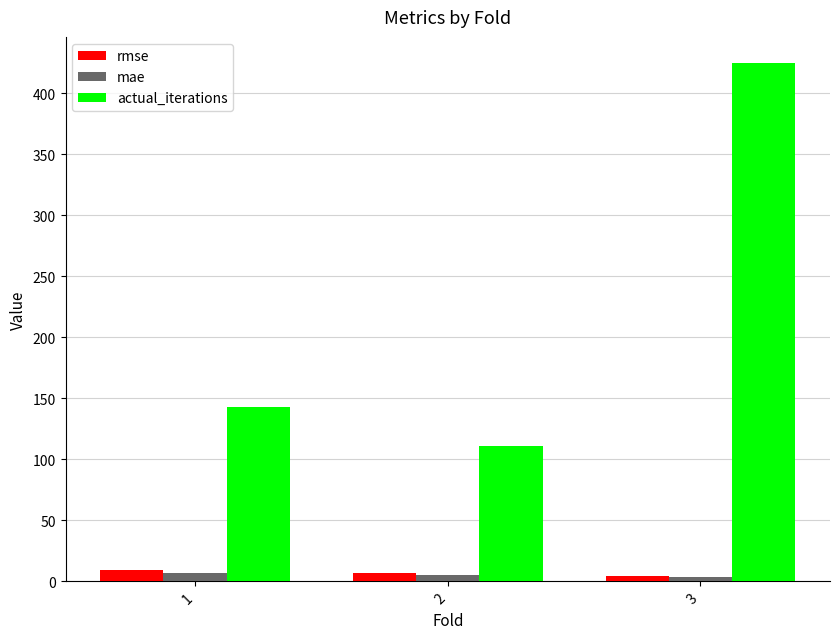

How many bars are there in each group?

3